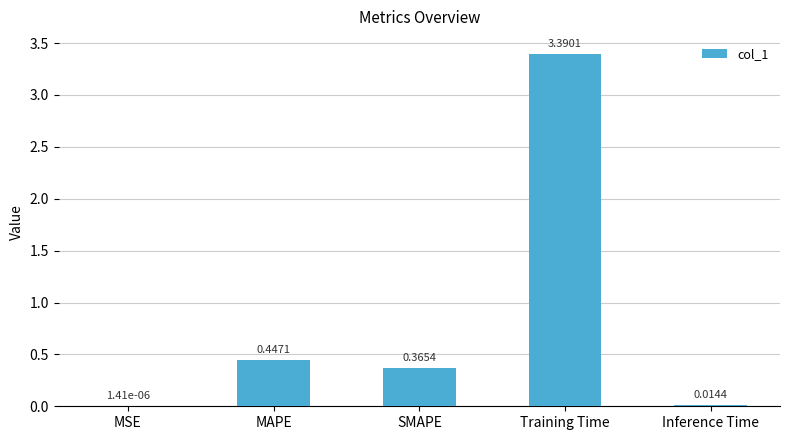

Are the bars horizontal?

No